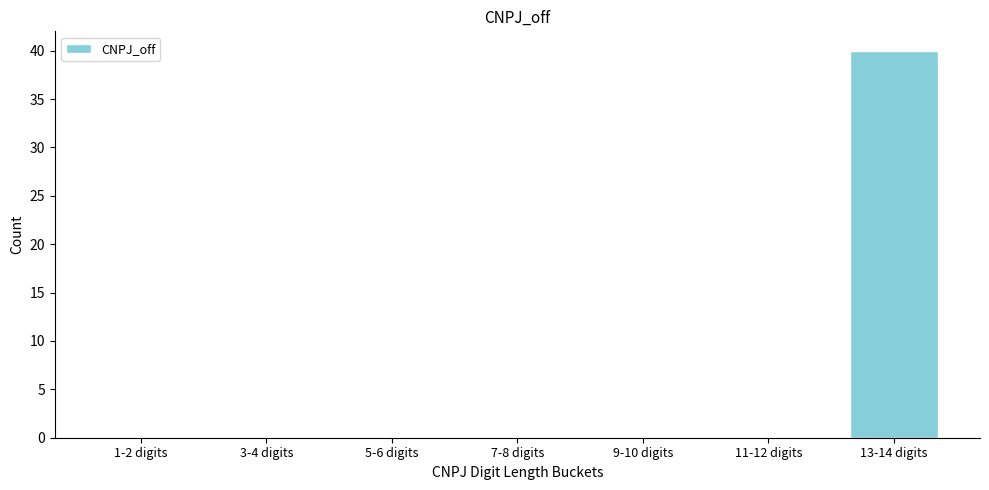

Reading left to right, extract all data points from this chart.

1-2 digits=0	3-4 digits=0	5-6 digits=0	7-8 digits=0	9-10 digits=0	11-12 digits=0	13-14 digits=40